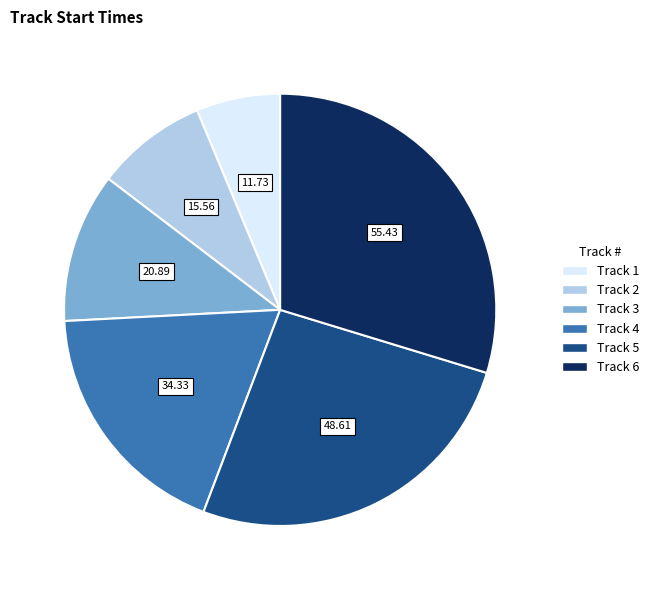

Is there any slice that represents more than half of the pie?

No